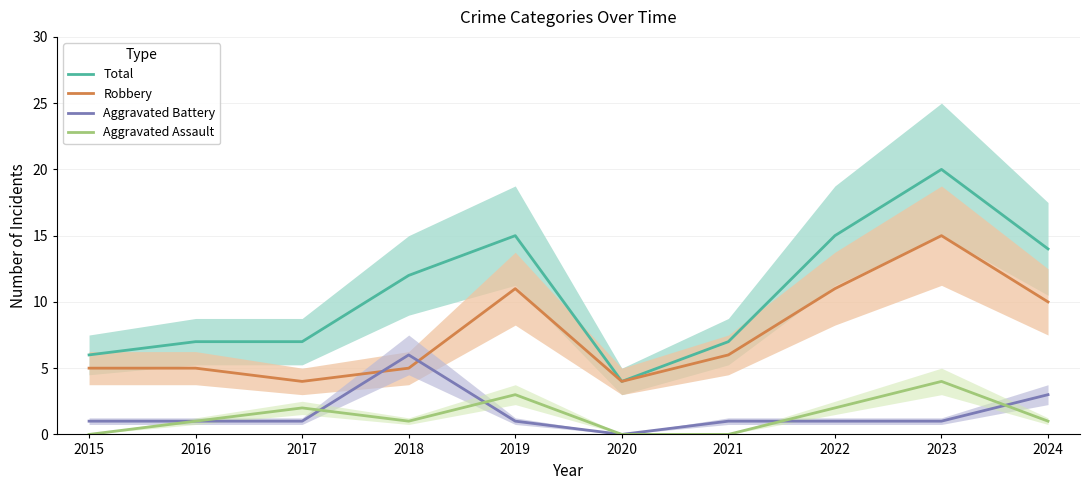

Reading right to left, list all the values displayed in this chart.

Total: 2024=14	2023=20	2022=15	2021=7	2020=4	2019=15	2018=12	2017=7	2016=7	2015=6
Robbery: 2024=10	2023=15	2022=11	2021=6	2020=4	2019=11	2018=5	2017=4	2016=5	2015=5
Aggravated Battery: 2024=3	2023=1	2022=1	2021=1	2020=0	2019=1	2018=6	2017=1	2016=1	2015=1
Aggravated Assault: 2024=1	2023=4	2022=2	2021=0	2020=0	2019=3	2018=1	2017=2	2016=1	2015=0